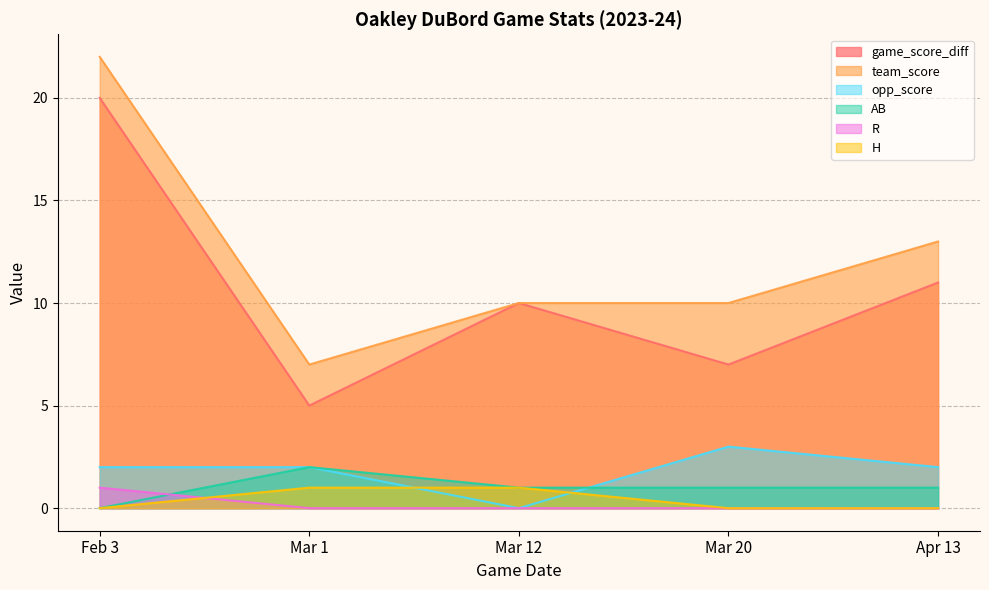

Between Mar 1 and Mar 12, which series saw the biggest shift?

game_score_diff